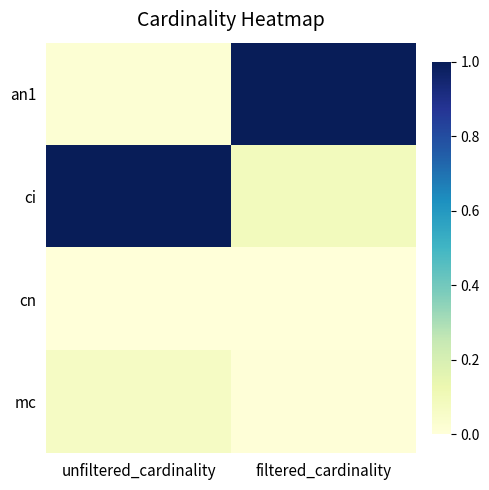

Reading left to right, transcribe all the data shown in this chart.

an1: unfiltered_cardinality=0.0	filtered_cardinality=1.0
ci: unfiltered_cardinality=1.0	filtered_cardinality=0.1
cn: unfiltered_cardinality=0.0	filtered_cardinality=0.0
mc: unfiltered_cardinality=0.1	filtered_cardinality=0.0